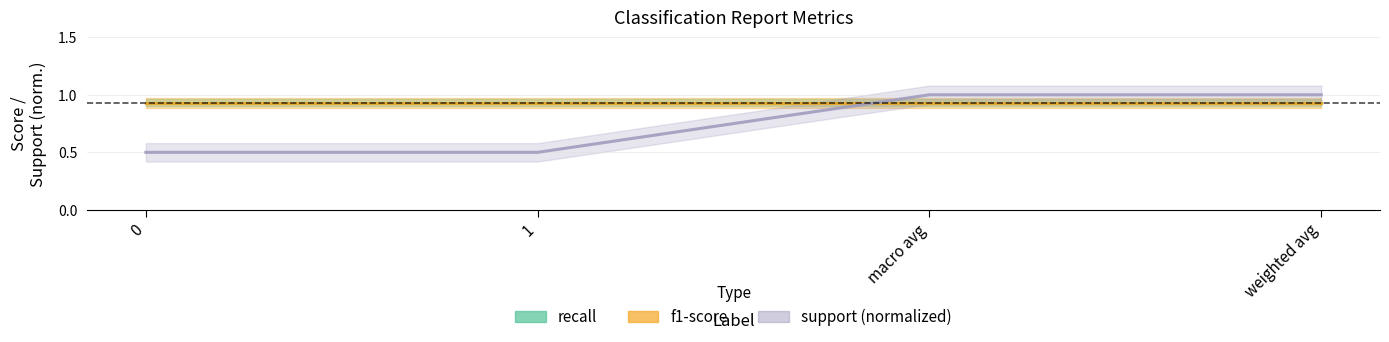

Reading right to left, transcribe all the data shown in this chart.

recall: weighted avg=0.9	macro avg=0.9	1=0.9	0=0.9
f1-score: weighted avg=0.9	macro avg=0.9	1=0.9	0=0.9
support (normalized): weighted avg=1.0	macro avg=1.0	1=0.5	0=0.5